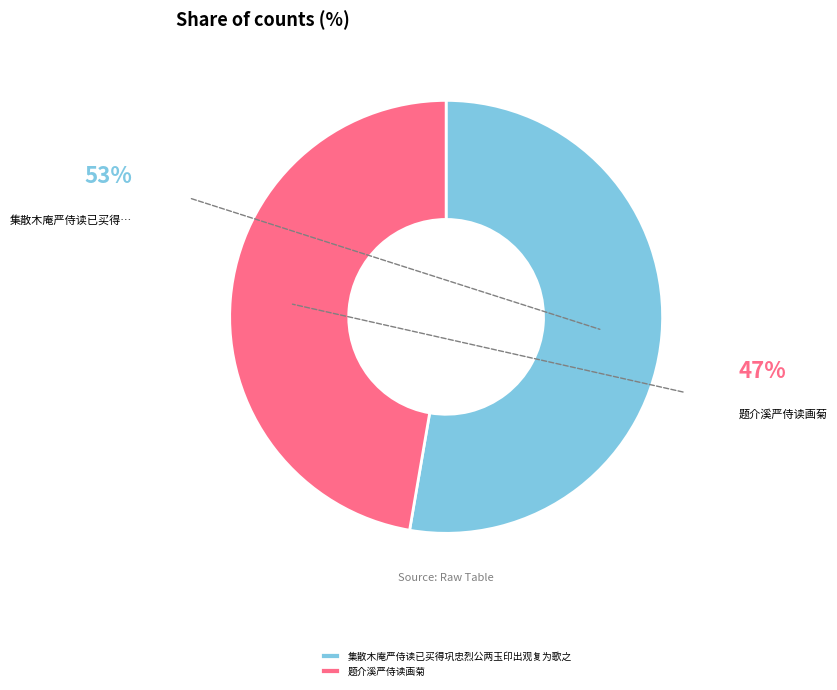

What is the smallest slice in the pie chart?

题介溪严侍读画菊